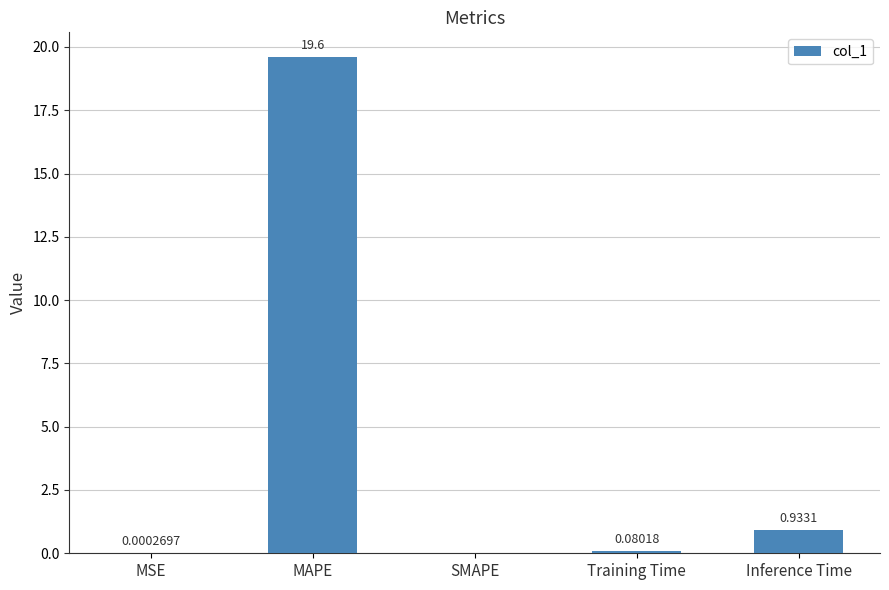

What value does the data have at MAPE?

19.6